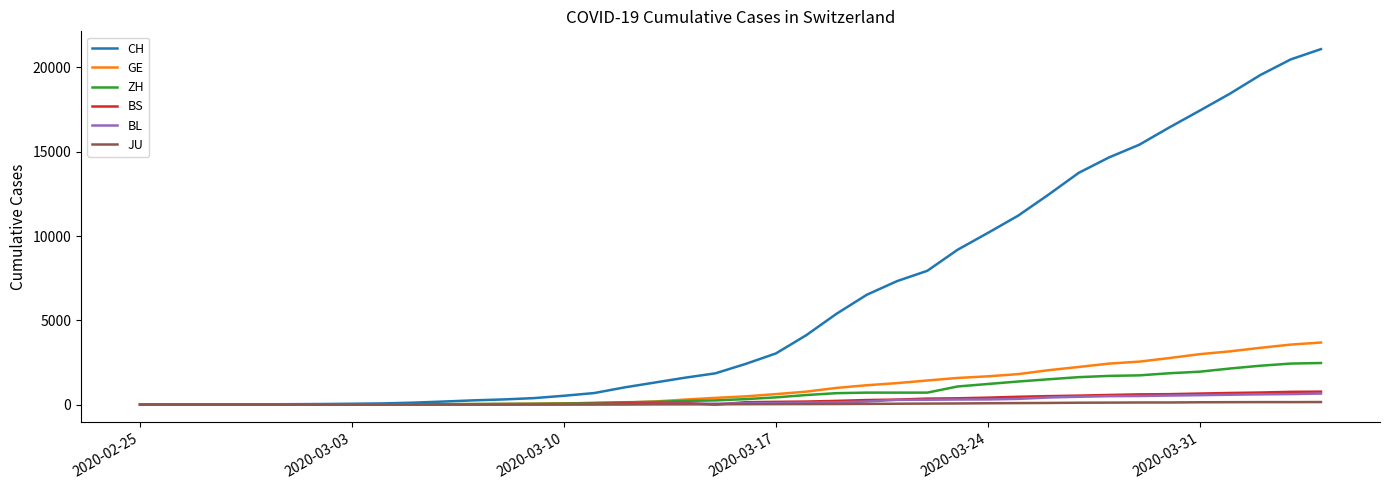

Which series has the widest spread of values?

CH